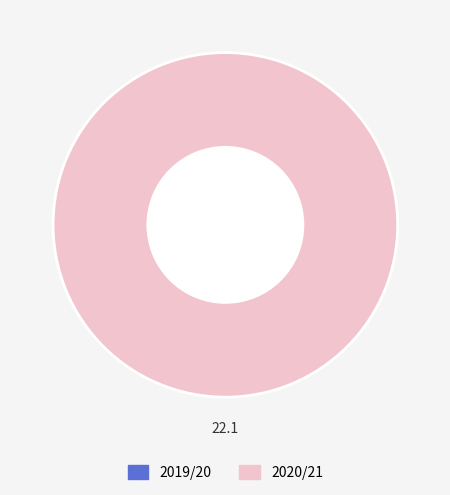

What is the change in value from 0 to 50?

+22.1